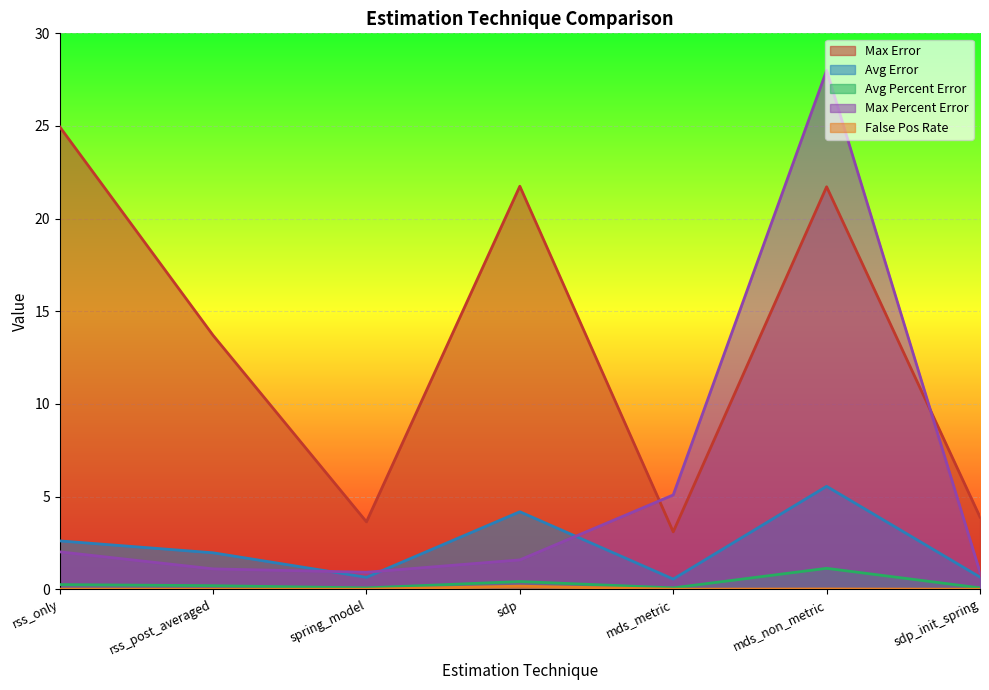

At which category does the chart reach its minimum across all series?

spring_model